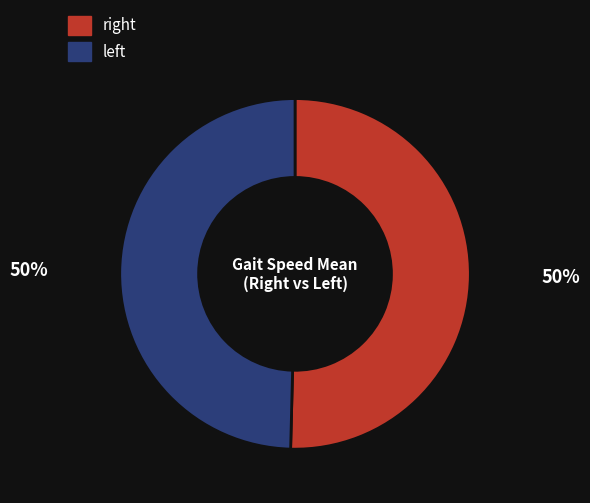

Does any single category account for the majority?

Yes